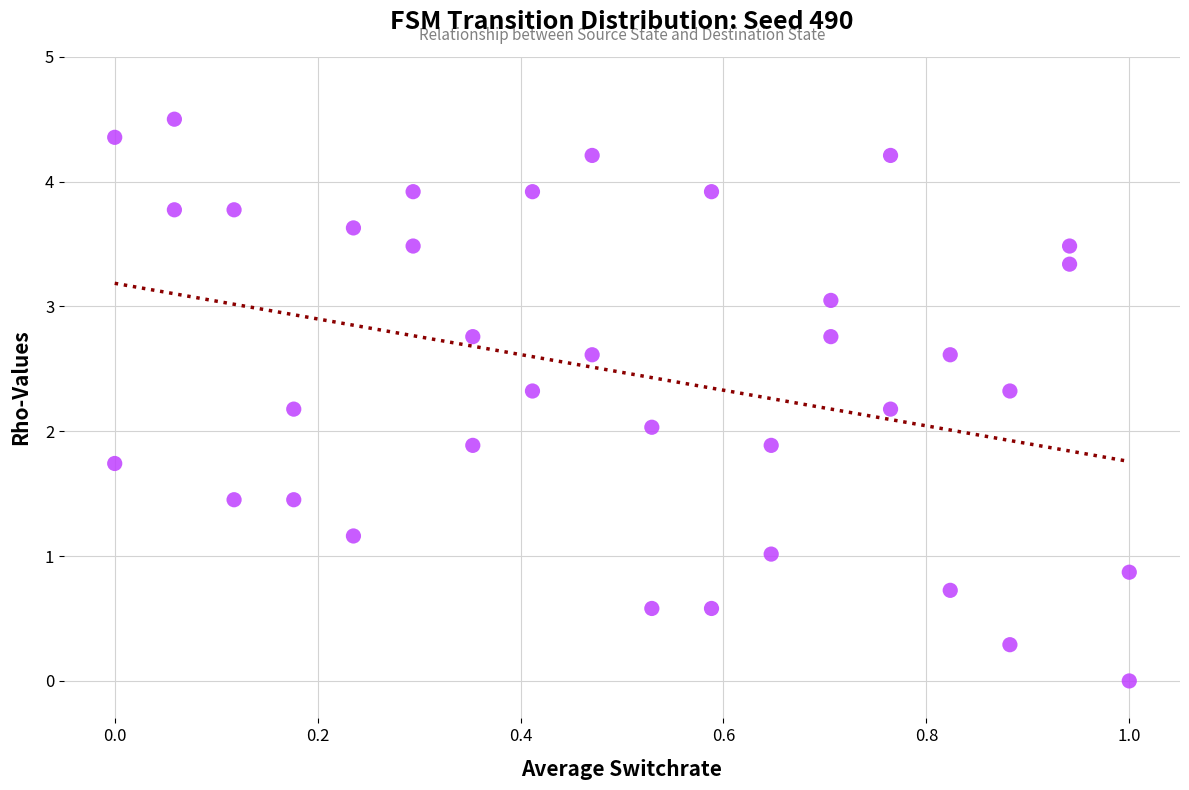

What is the range of X values (max minus min)?

1.0